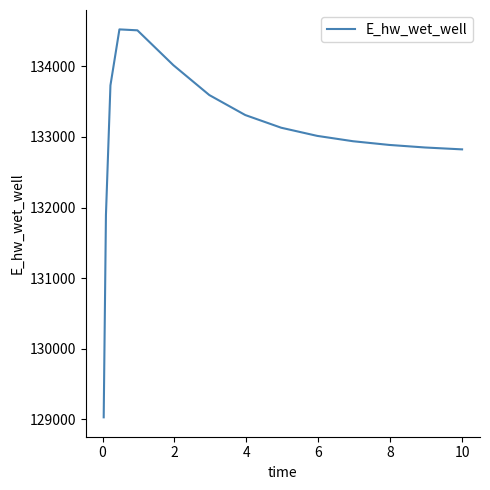

How many values exceed 133013?

8